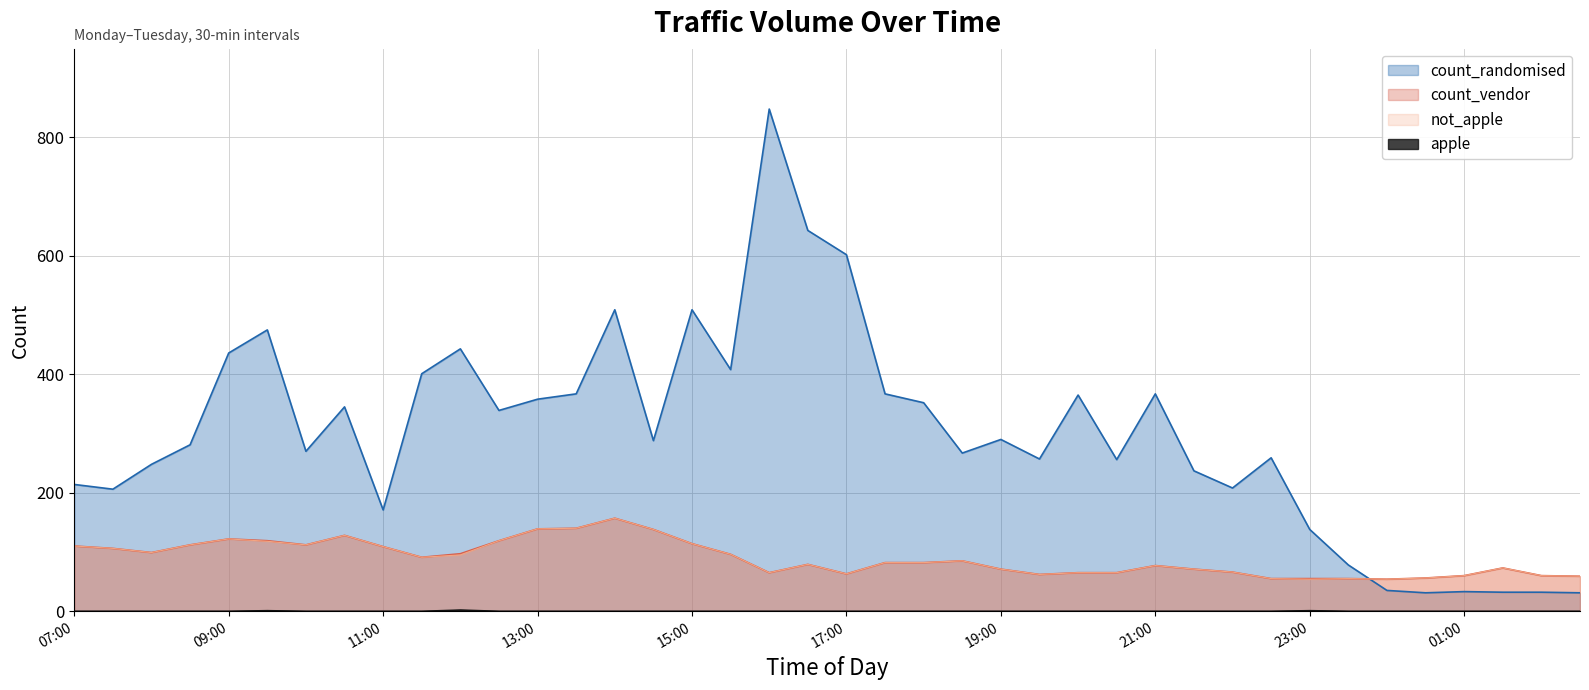

List the labels in order of not_apple value, smallest first.

23:00, 00:00, 22:30, 23:30, 00:30, 02:30, 01:00, 02:00, 19:30, 17:00, 16:00, 20:00, 20:30, 22:00, 19:00, 21:30, 01:30, 21:00, 16:30, 17:30, 18:00, 18:30, 11:30, 12:00, 15:30, 08:00, 07:30, 11:00, 07:00, 08:30, 10:00, 15:00, 09:30, 12:30, 09:00, 10:30, 14:30, 13:00, 13:30, 14:00